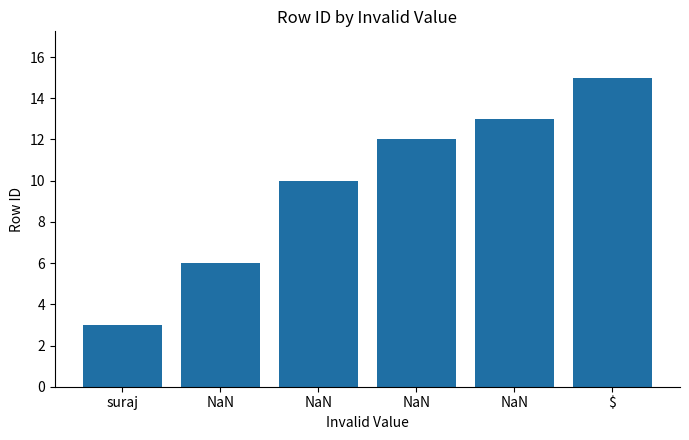

How many series are shown in this chart?

1